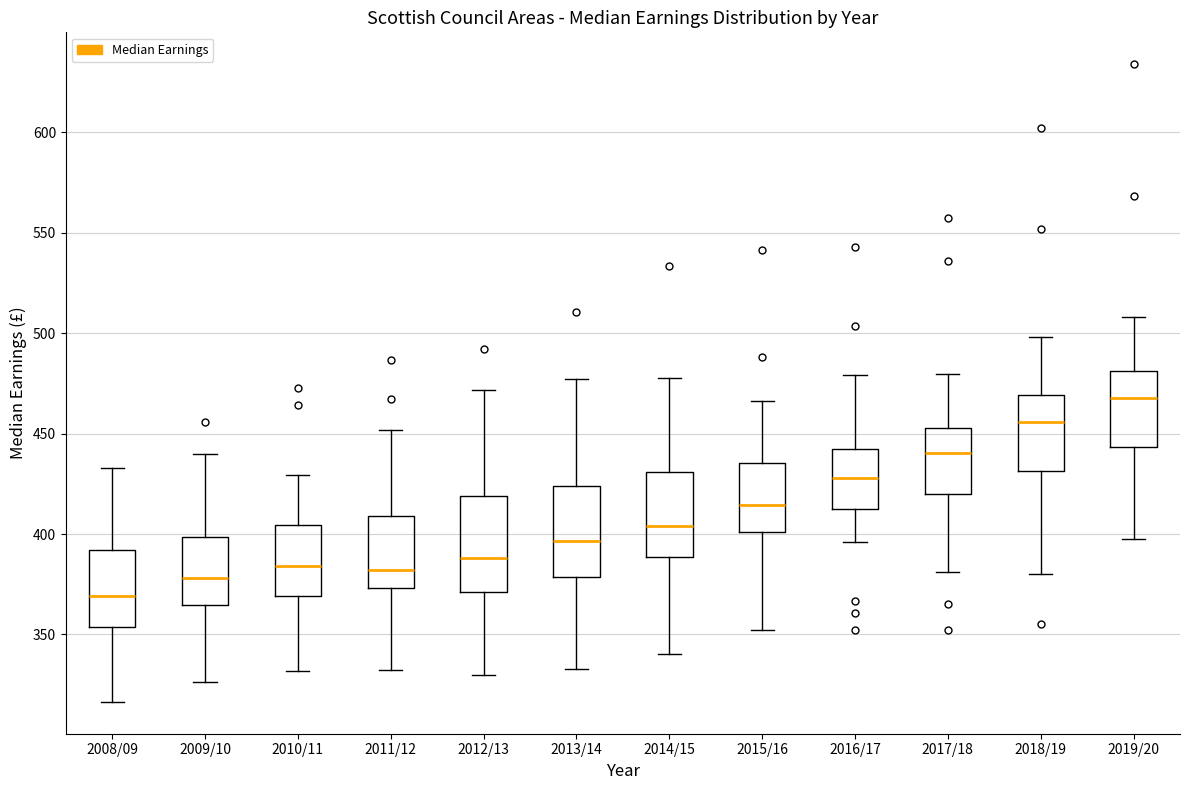

Reading left to right, read every box against the y-axis: the position of its median line, the range the box covers, and the ends of its whiskers. The values are not printed on the chart, so give them approximately, as read against the axis.

2008/09: median 370, box 355 to 390, whiskers 315 to 435
2009/10: median 380, box 365 to 400, whiskers 325 to 440
2010/11: median 385, box 370 to 405, whiskers 330 to 430
2011/12: median 380, box 375 to 410, whiskers 330 to 450
2012/13: median 390, box 370 to 420, whiskers 330 to 470
2013/14: median 395, box 380 to 425, whiskers 335 to 475
2014/15: median 405, box 390 to 430, whiskers 340 to 480
2015/16: median 415, box 400 to 435, whiskers 350 to 465
2016/17: median 430, box 410 to 445, whiskers 395 to 480
2017/18: median 440, box 420 to 455, whiskers 380 to 480
2018/19: median 455, box 430 to 470, whiskers 380 to 500
2019/20: median 470, box 445 to 480, whiskers 400 to 510